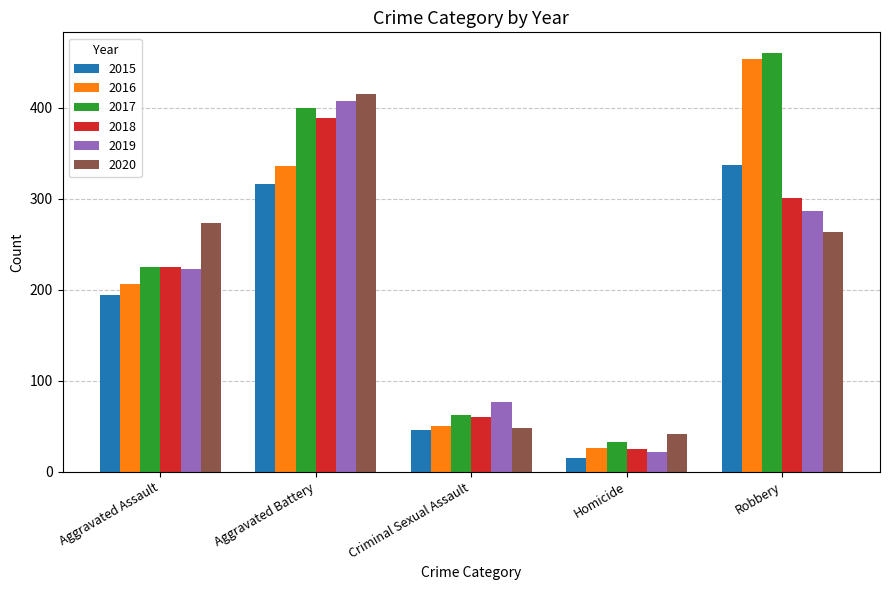

At which label is 2020 closest to 228?

Robbery